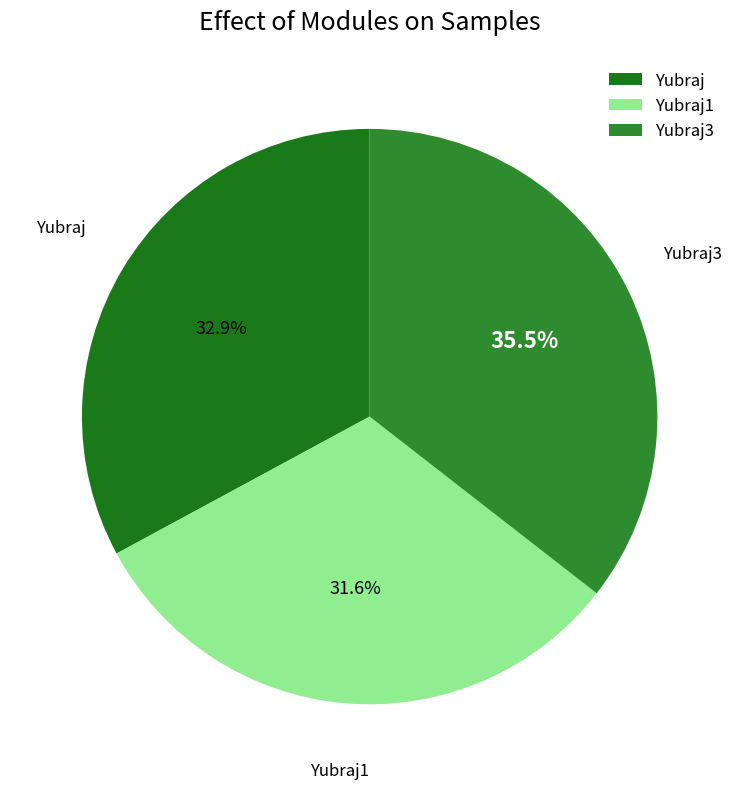

To the nearest percent, what is the combined percentage of Yubraj1 and Yubraj3?

67%